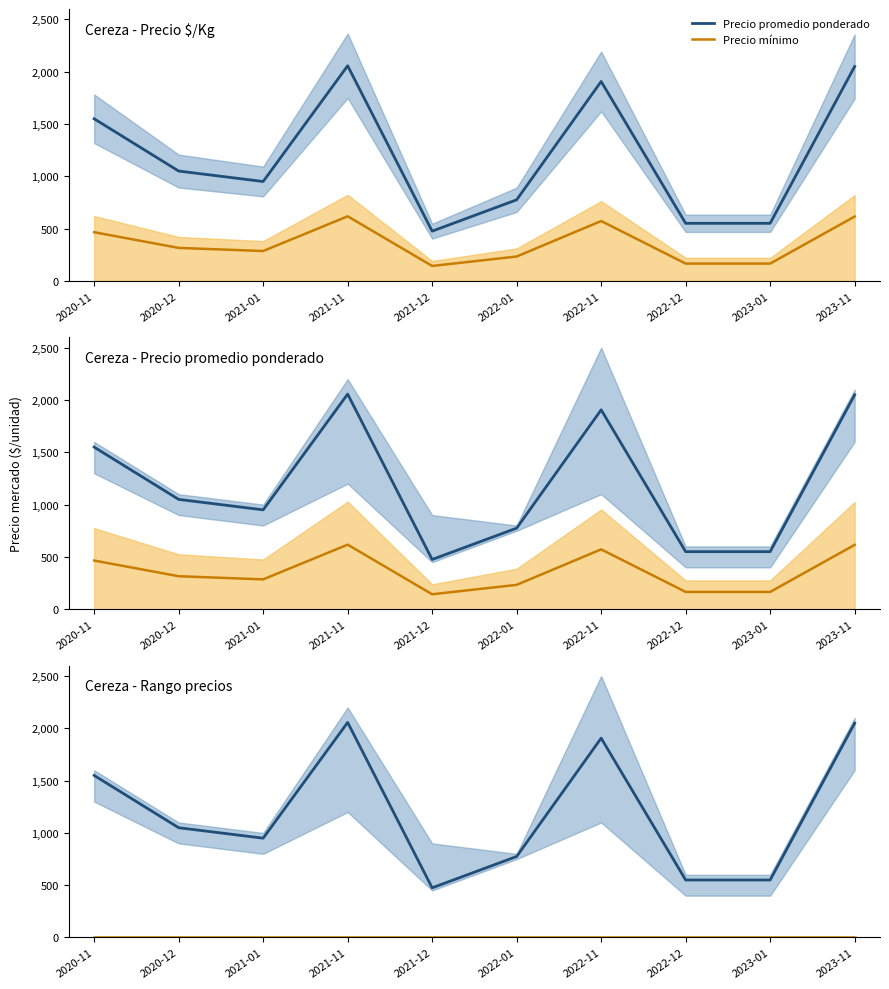

What is the approximate value of Precio promedio ponderado at 2021-01?

950.0